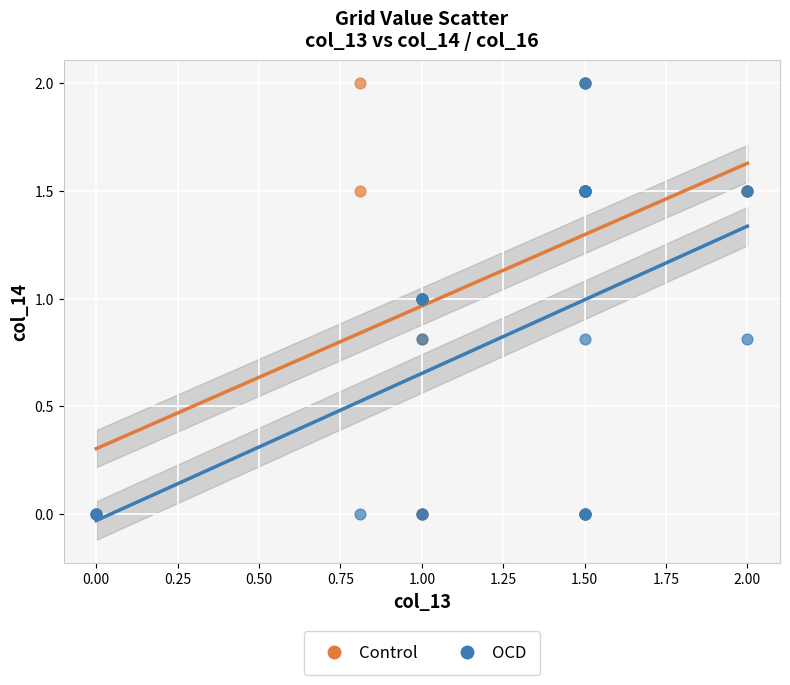

What are all the series names shown in the legend?

Control, OCD